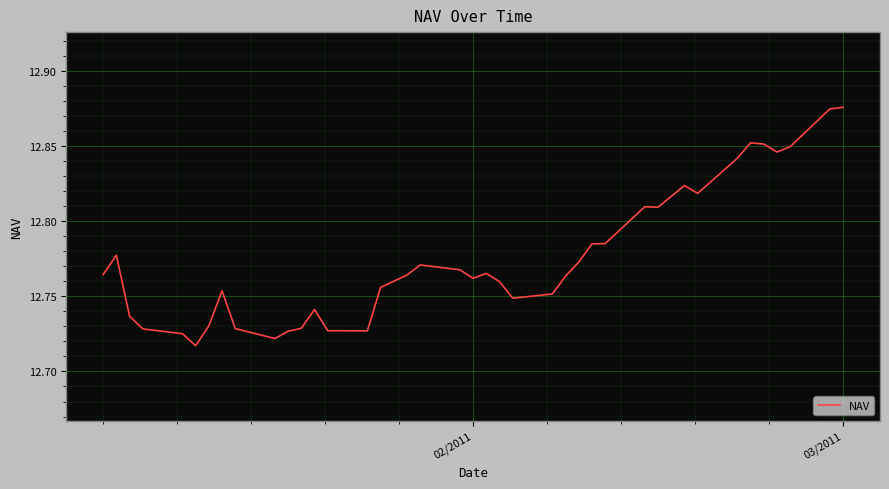

Does the chart have visible grid lines?

Yes